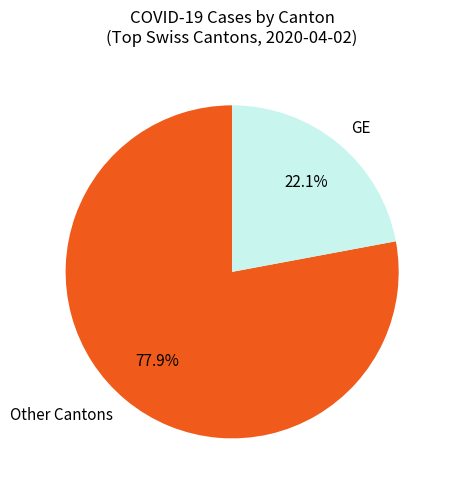

To the nearest percent, what is the difference between the largest and smallest slice percentages?

56%